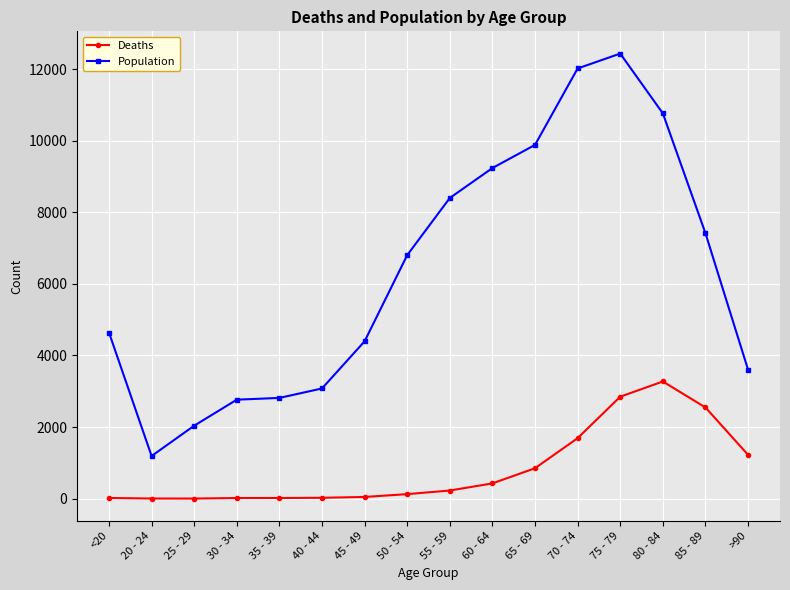

True or false: Deaths and Population cross at least once.

False